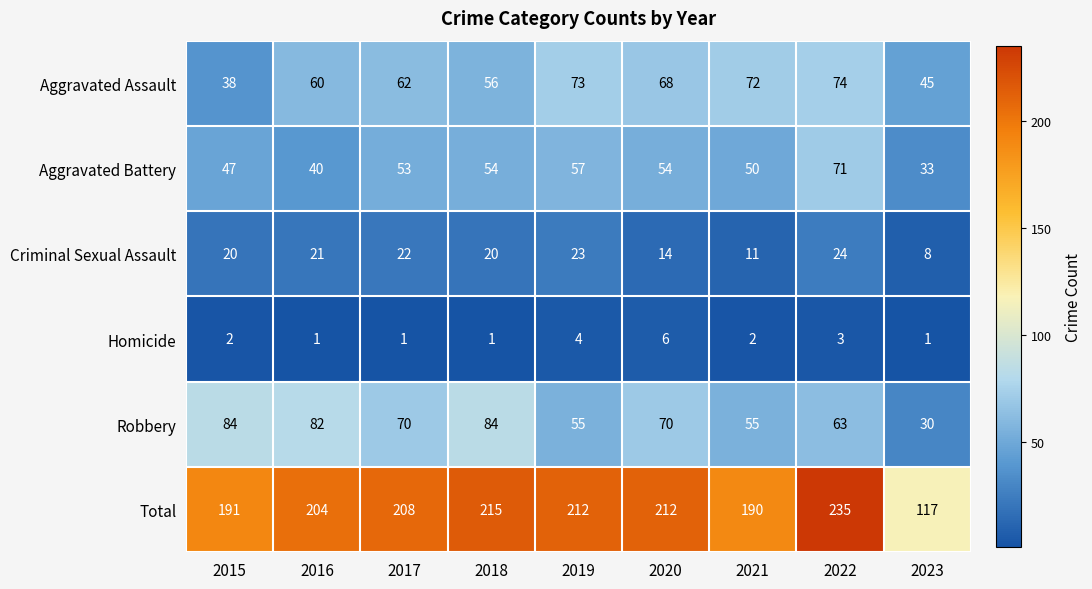

At how many categories does at least one series exceed 115?

9